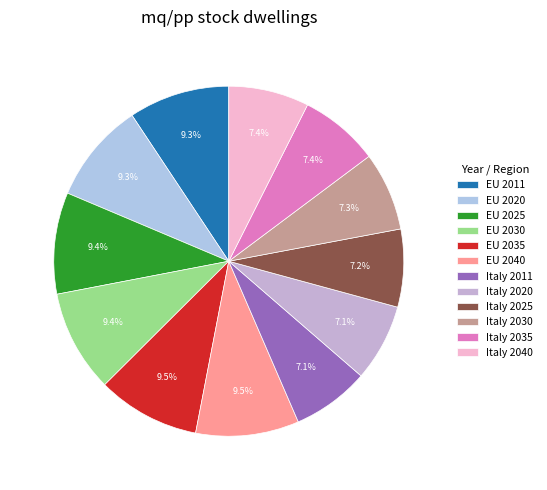

Is there any slice that represents more than half of the pie?

No